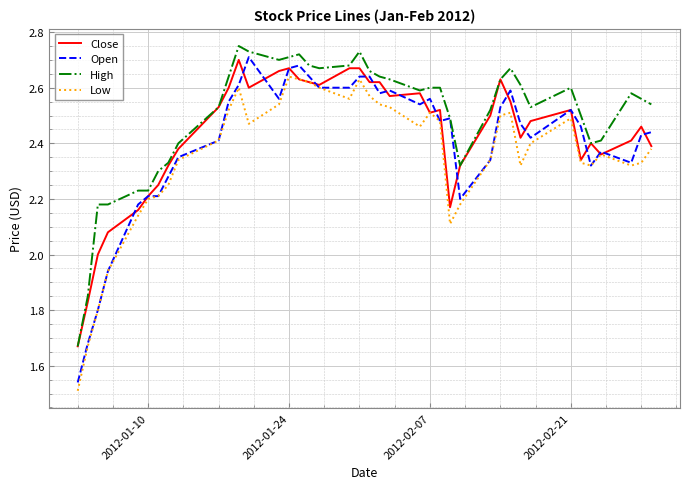

Which series has the largest total across all categories?

High